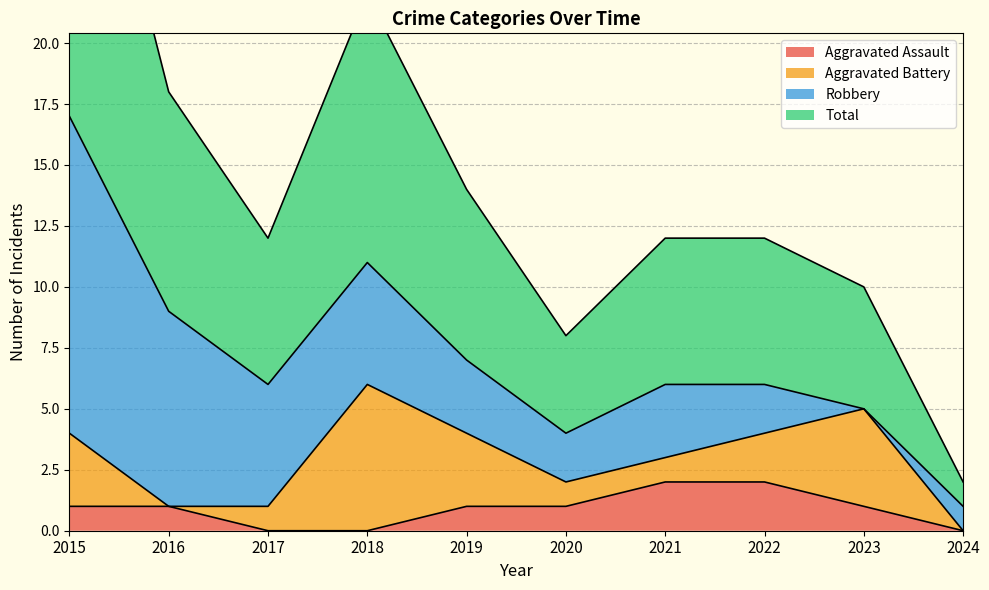

What is the sum of the Total values at 2022 and 2017?

12